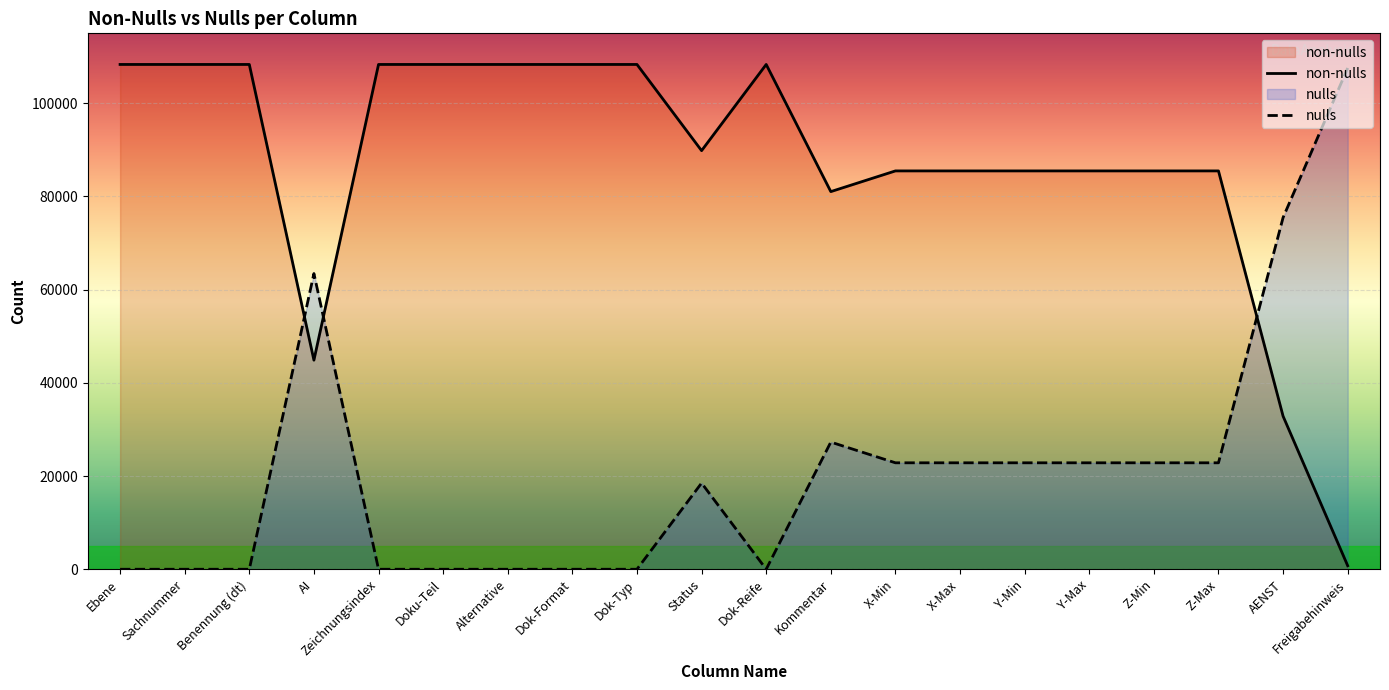

Which has a higher value, Dok-Reife or Dok-Typ?

Dok-Reife